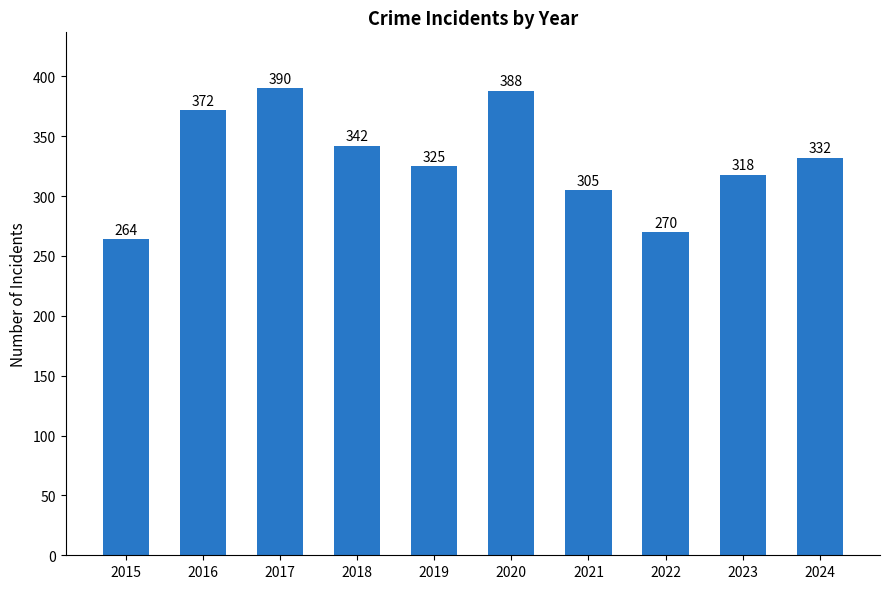

Rank the categories by value from highest to lowest.

2017, 2020, 2016, 2018, 2024, 2019, 2023, 2021, 2022, 2015